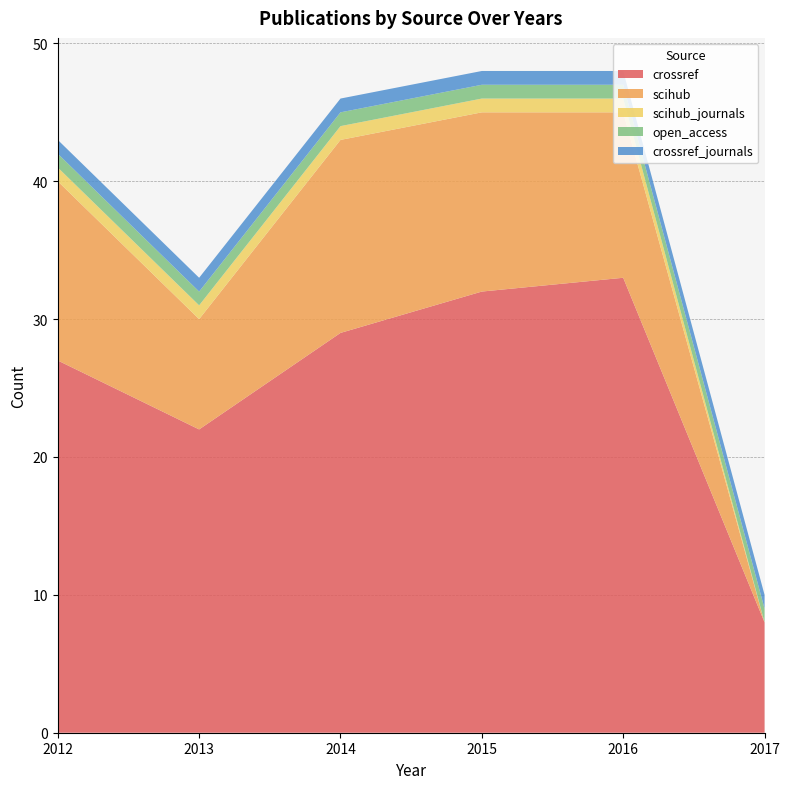

Reading right to left, list all the values displayed in this chart.

crossref: 2017=8	2016=33	2015=32	2014=29	2013=22	2012=27
scihub: 2017=0	2016=12	2015=13	2014=14	2013=8	2012=13
scihub_journals: 2017=0	2016=1	2015=1	2014=1	2013=1	2012=1
open_access: 2017=1	2016=1	2015=1	2014=1	2013=1	2012=1
crossref_journals: 2017=1	2016=1	2015=1	2014=1	2013=1	2012=1